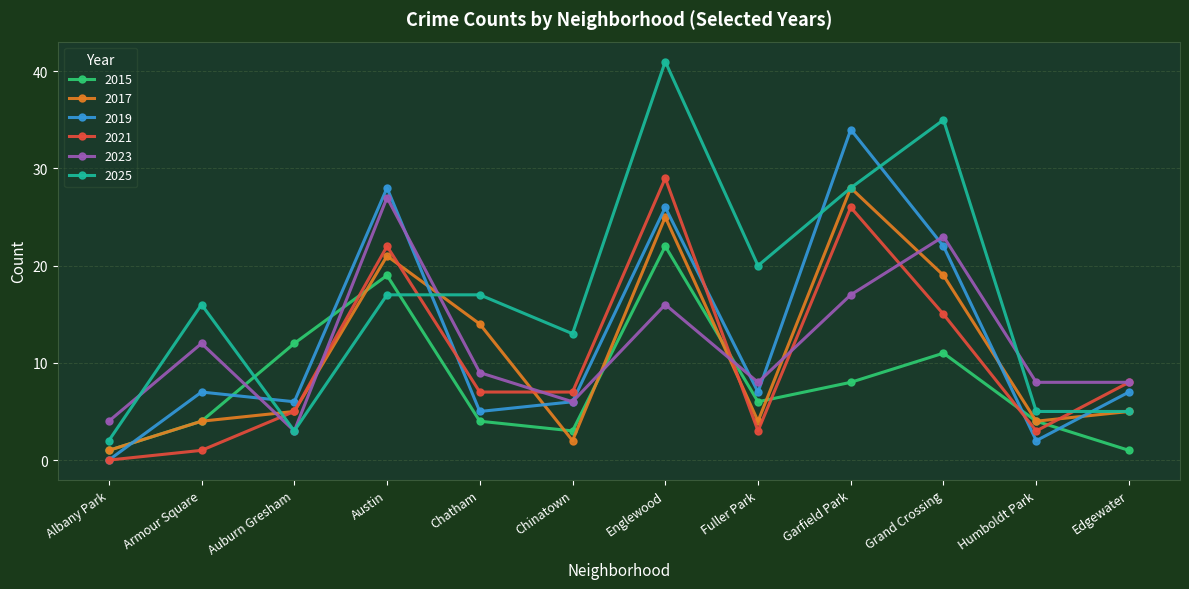

The 2017 series shows 4 at Fuller Park. True or false?

True